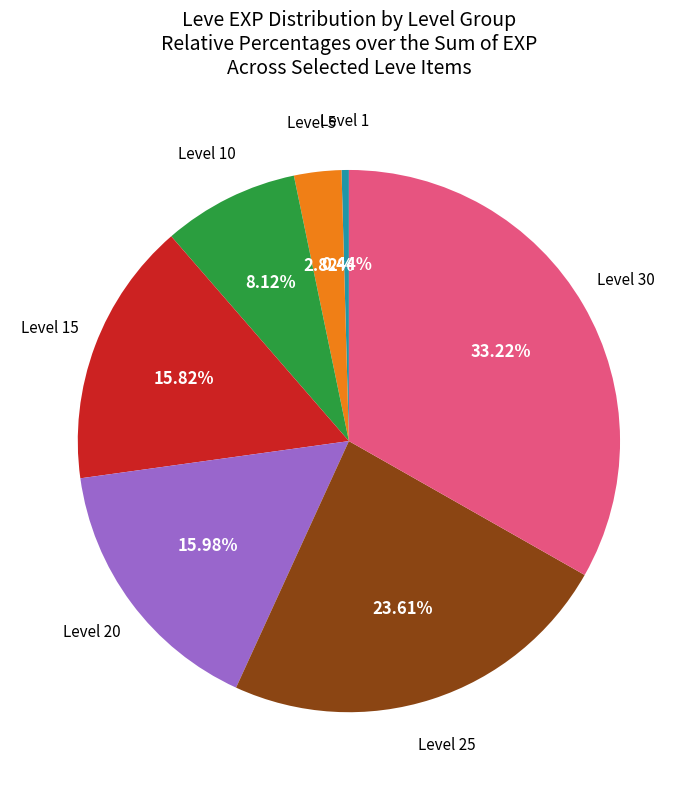

Does any single category account for the majority?

No